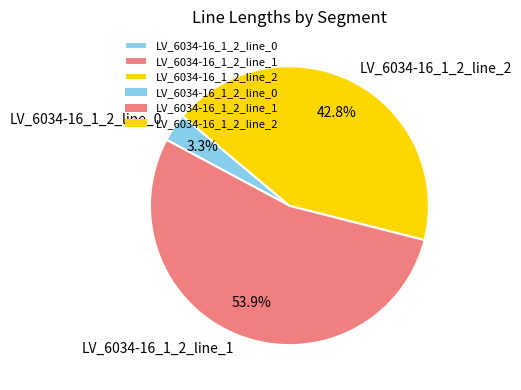

True or false: LV_6034-16_1_2_line_2 accounts for 43% of the total.

True